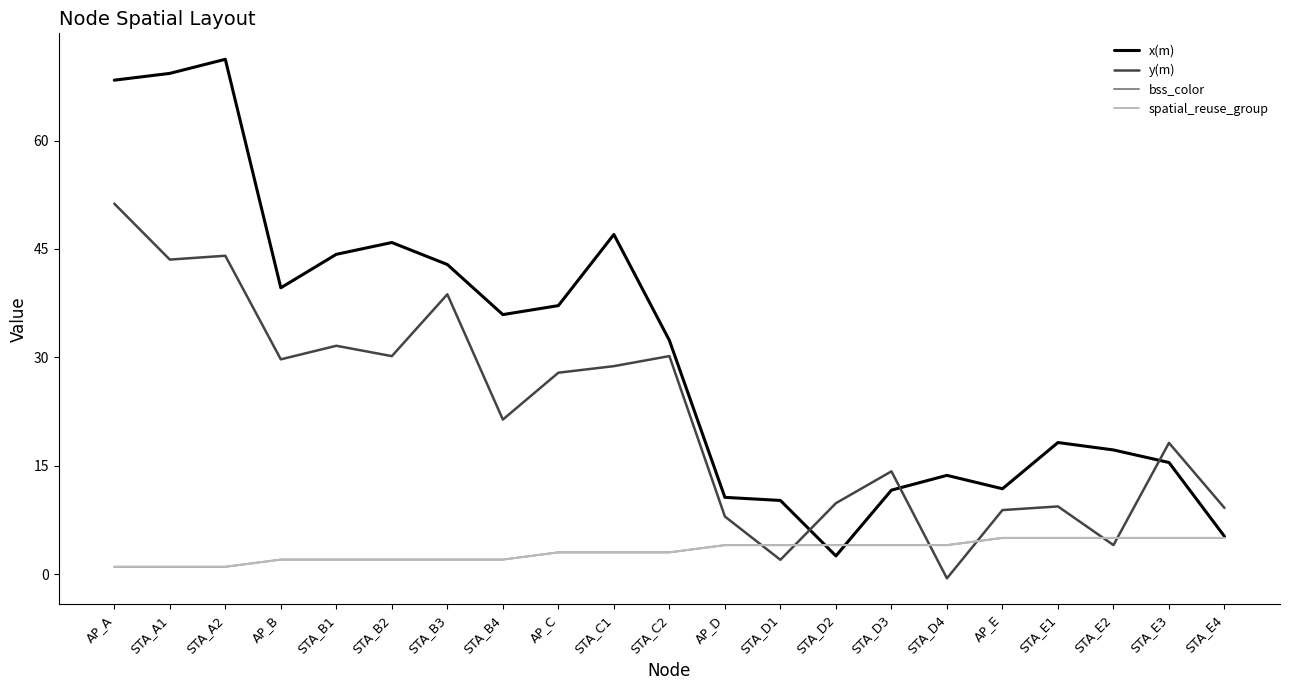

Does the chart have visible grid lines?

No